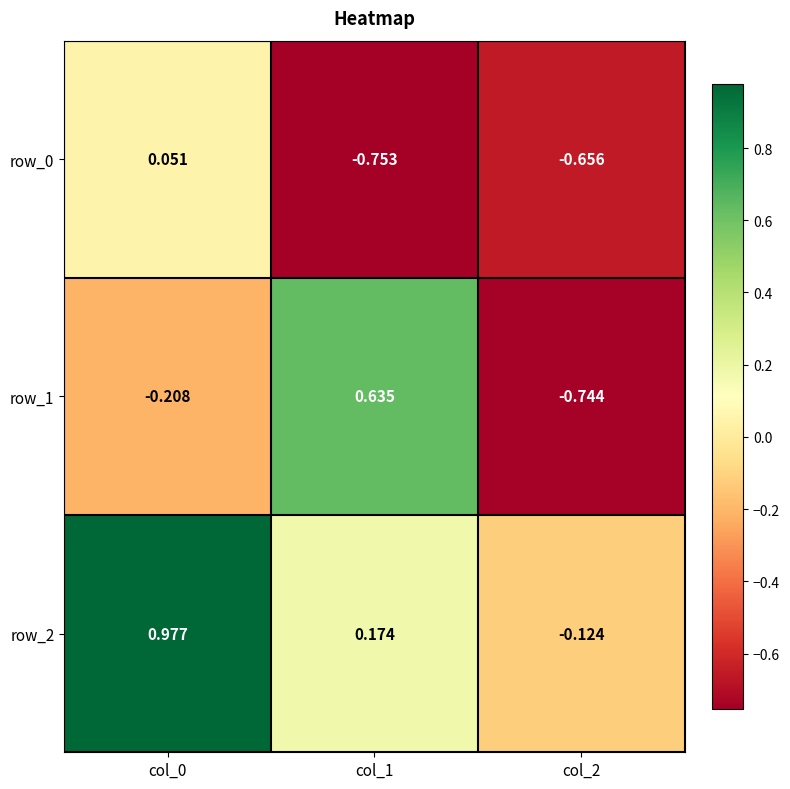

What is the difference between the maximum and minimum values in the row_0 series?

0.8